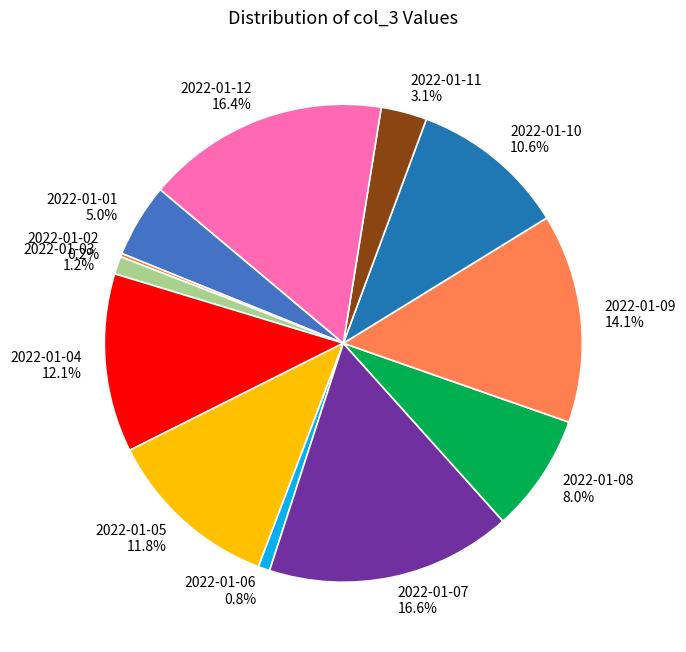

Rank the categories by value from highest to lowest.

2022-01-07, 2022-01-12, 2022-01-09, 2022-01-04, 2022-01-05, 2022-01-10, 2022-01-08, 2022-01-01, 2022-01-11, 2022-01-03, 2022-01-06, 2022-01-02